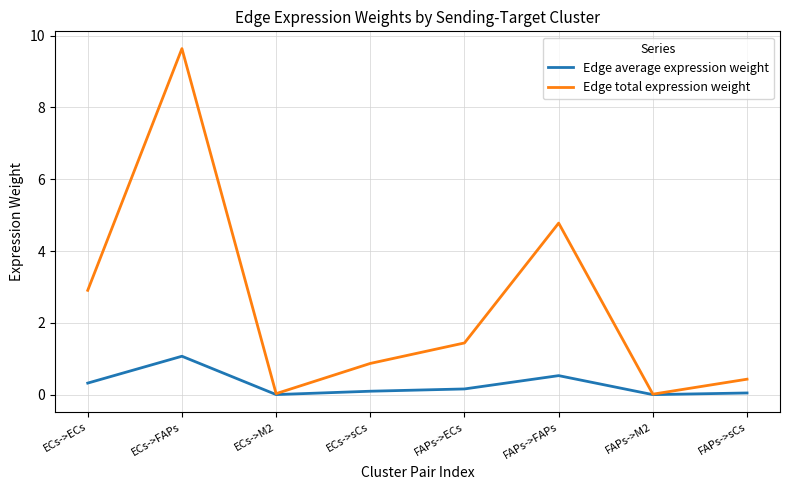

Rank the series by their average value, from lowest to highest.

Edge average expression weight, Edge total expression weight